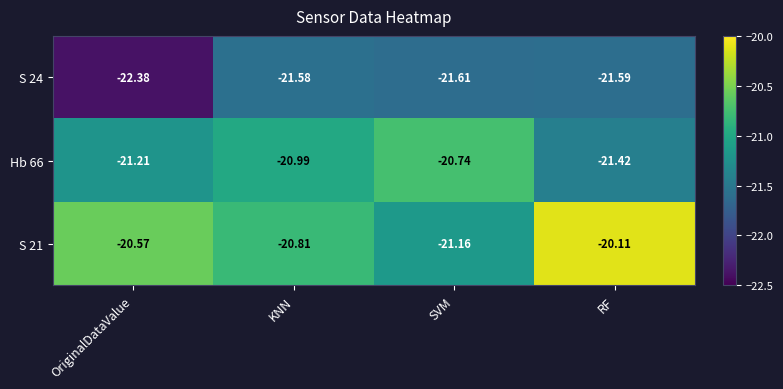

Where is S 21 nearest to the value -20?

RF